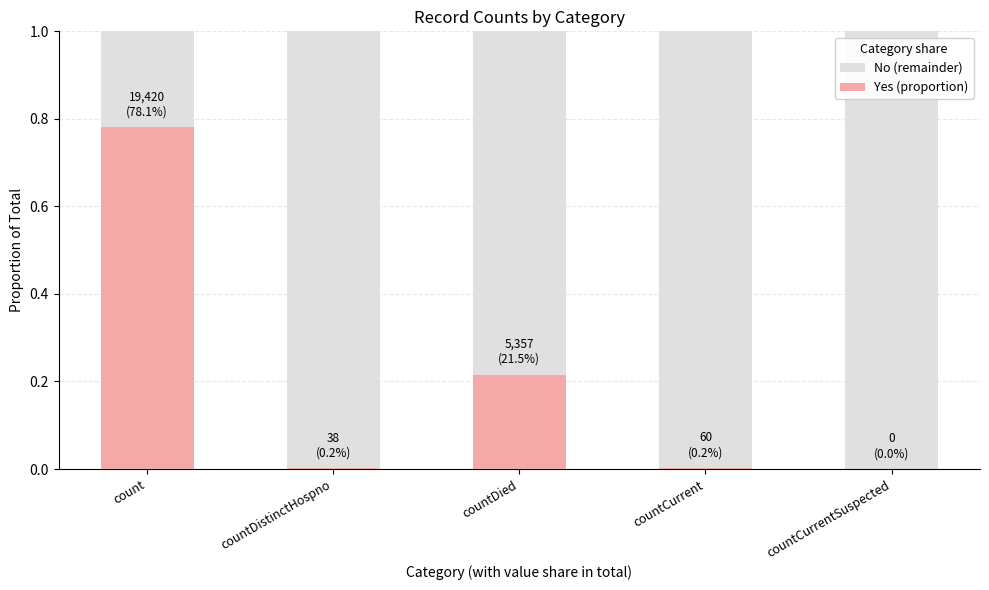

Is the value of values at countDistinctHospno greater than the value of background at count?

No